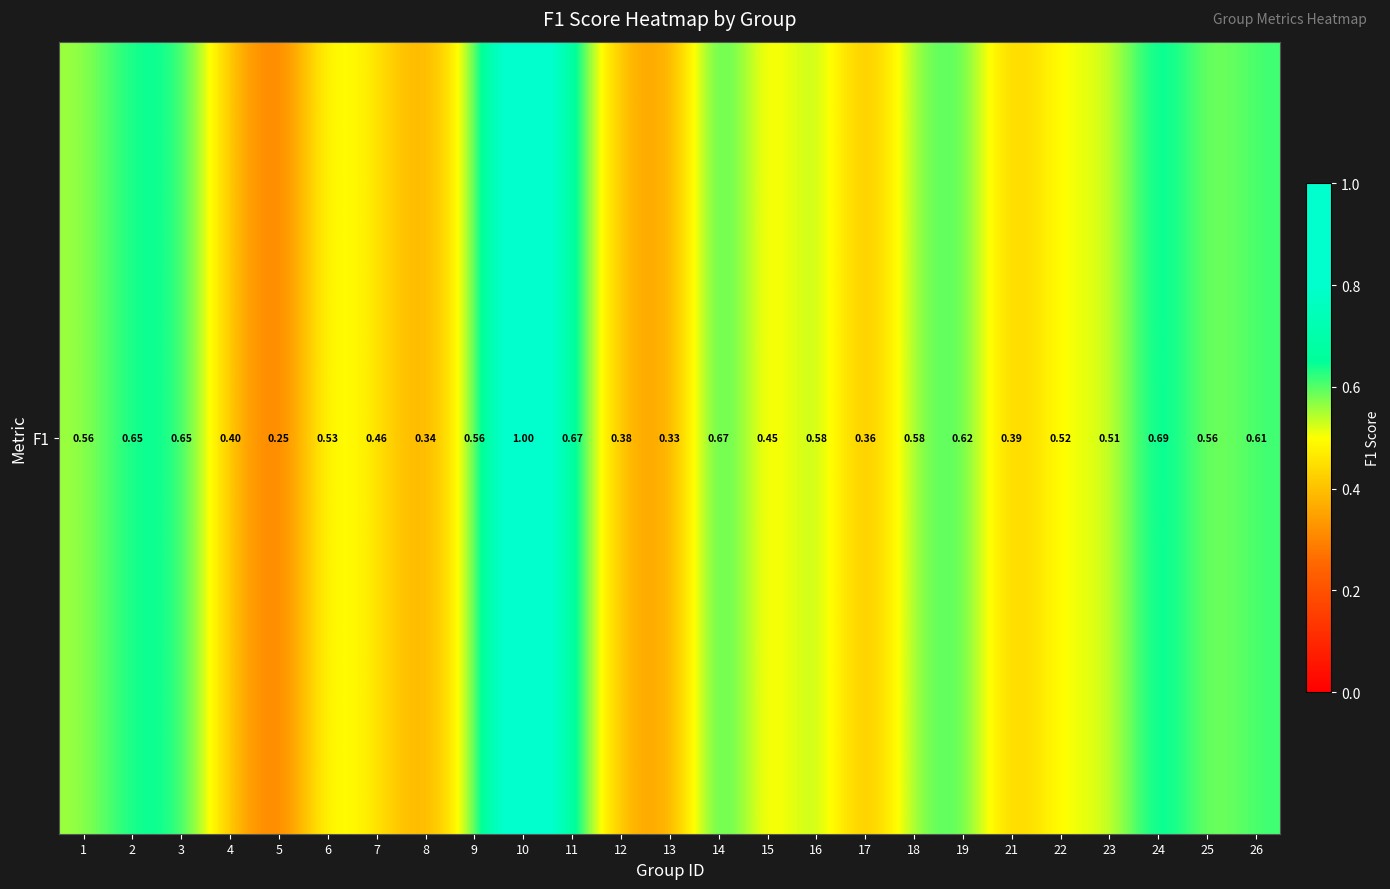

Which category has the highest value across all series?

10